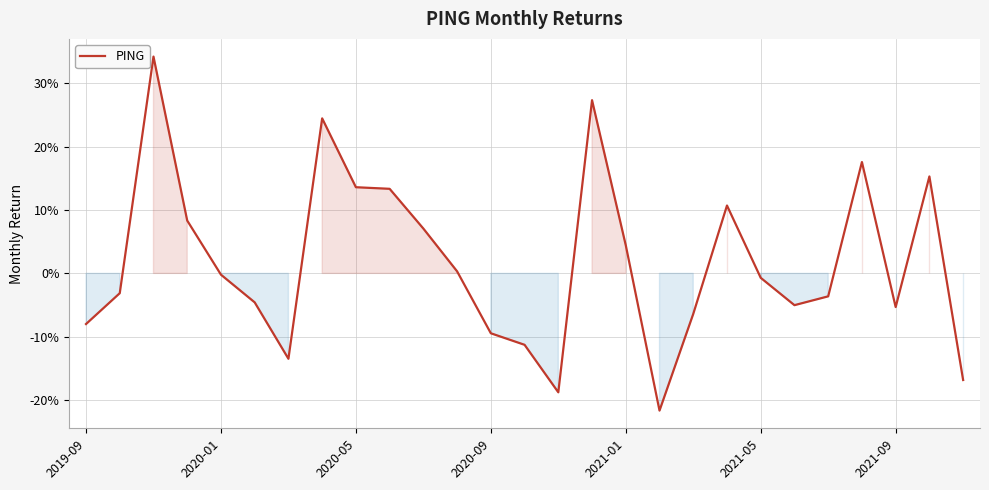

Is this an area chart (filled region under the line)?

Yes